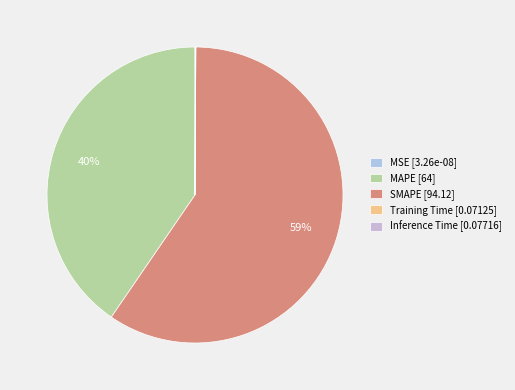

How many slices are in this pie chart?

5